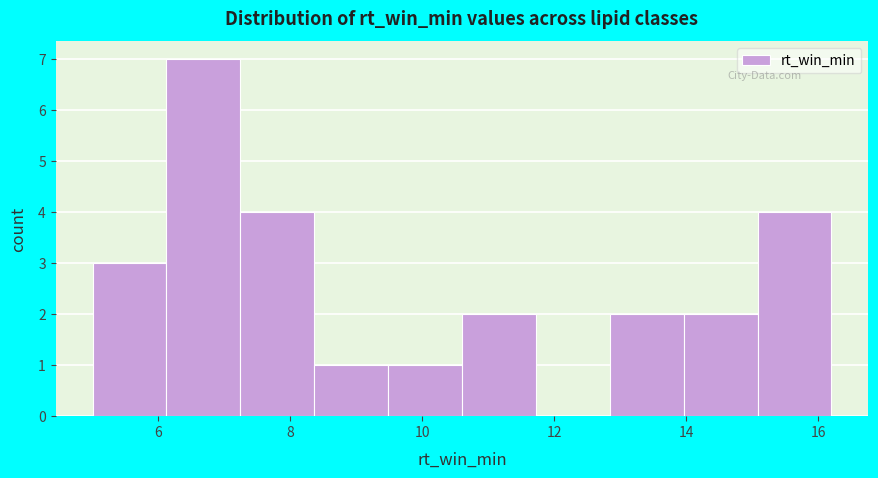

Reading left to right, transcribe this chart: for each bar, give the range it covers on the x-axis and its height. Neither the bar edges nor the heights are printed on the chart, so give them approximately, as read against the axes.

5.00 to 6.12: 3
6.12 to 7.24: 7
7.24 to 8.36: 4
8.36 to 9.48: 1
9.48 to 10.60: 1
10.60 to 11.72: 2
11.72 to 12.84: 0
12.84 to 13.96: 2
13.96 to 15.08: 2
15.08 to 16.20: 4